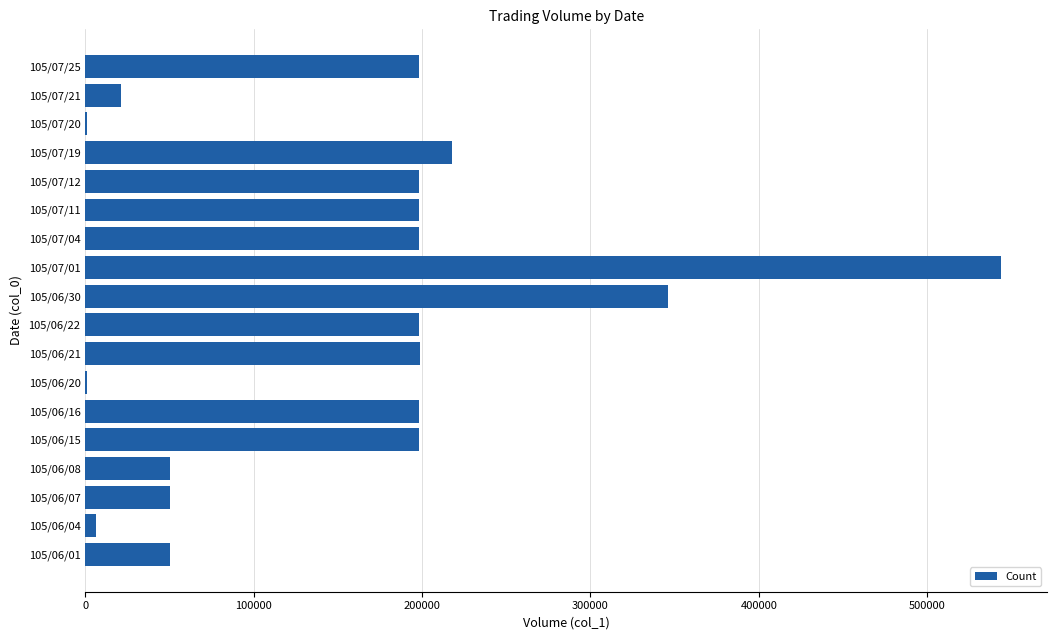

What is the sum of all values?

2872000